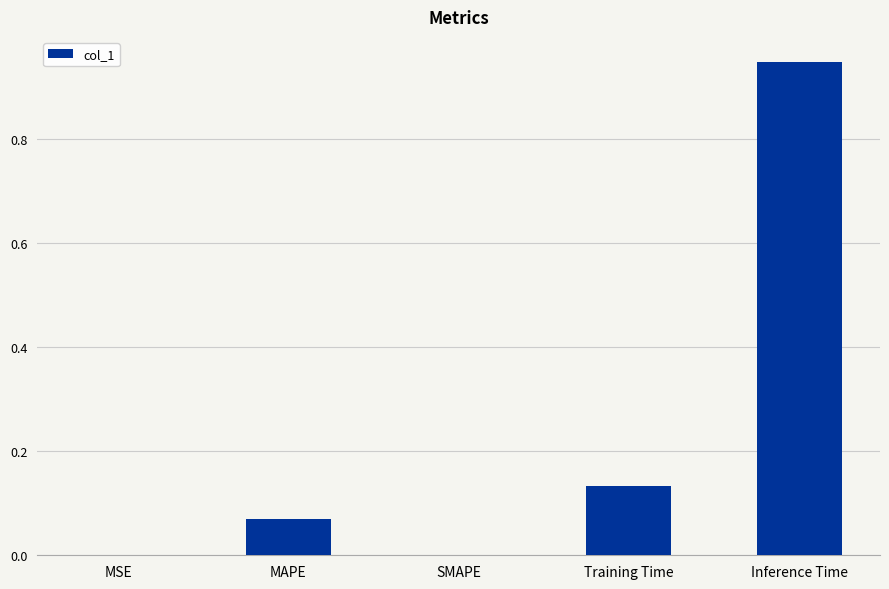

At which category does the chart reach its peak across all series?

Inference Time